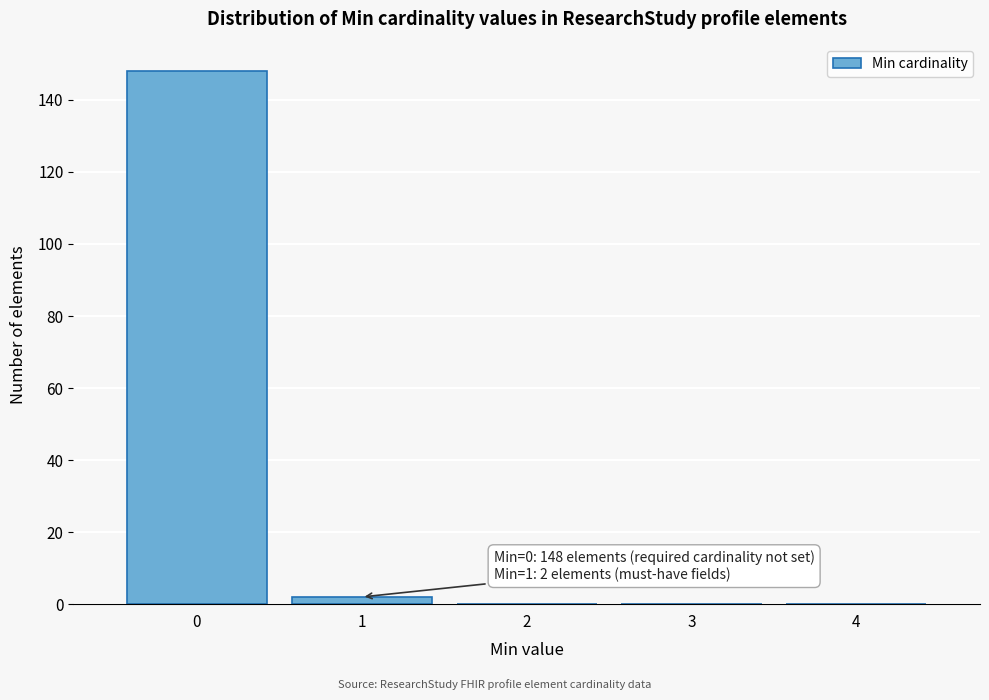

Reading left to right, transcribe all the data shown in this chart.

0=148	1=2	2=0	3=0	4=0